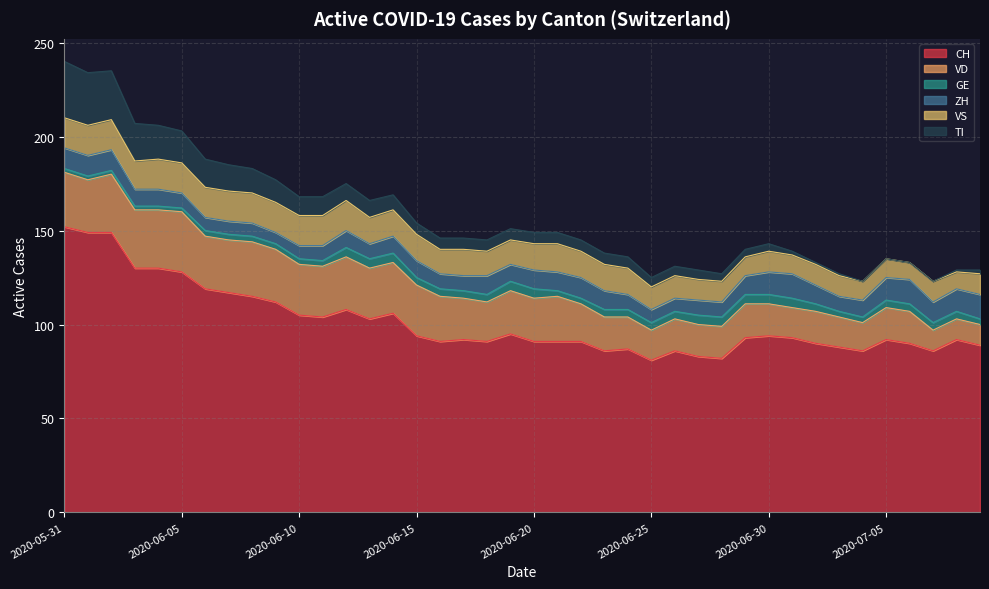

Reading left to right, what are all the values shown in this chart?

CH: 152	149	149	130	130	128	119	117	115	112	105	104	108	103	106	94	91	92	91	95	91	91	91	86	87	81	86	83	82	93	94	93	90	88	86	92	90	86	92	89
VD: 29	28	31	31	31	32	28	28	29	28	27	27	28	27	27	27	24	22	21	23	23	24	20	18	17	16	17	17	17	18	17	16	17	16	15	17	17	11	11	11
GE: 2	2	2	2	2	2	3	3	3	3	3	3	5	5	5	4	4	4	4	5	5	3	3	4	4	4	4	5	5	5	5	5	4	3	3	4	4	4	4	3
ZH: 11	11	11	9	9	8	7	7	7	6	7	8	9	8	9	9	8	8	10	9	10	10	11	10	8	7	7	8	8	10	12	13	10	8	9	12	13	11	12	13
VS: 16	16	16	15	16	16	16	16	16	16	16	16	16	14	14	14	13	14	13	13	14	15	14	14	14	12	12	11	11	10	11	10	11	11	10	10	9	11	9	11
TI: 30	28	26	20	18	17	15	14	13	12	10	10	9	9	8	6	6	6	6	6	6	6	6	6	6	5	5	5	4	4	4	2	1	1	0	0	0	0	1	2